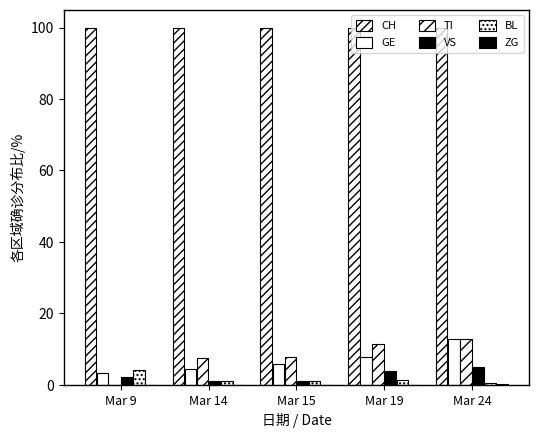

Reading left to right, list all the values displayed in this chart.

CH: 100.0	100.0	100.0	100.0	100.0
GE: 3.2	4.5	5.7	7.6	12.7
TI: 0.0	7.3	7.7	11.5	12.7
VS: 2.1	1.1	1.0	3.8	5.1
BL: 4.2	1.1	1.0	1.4	0.5
ZG: 0.0	0.0	0.0	0.0	0.3